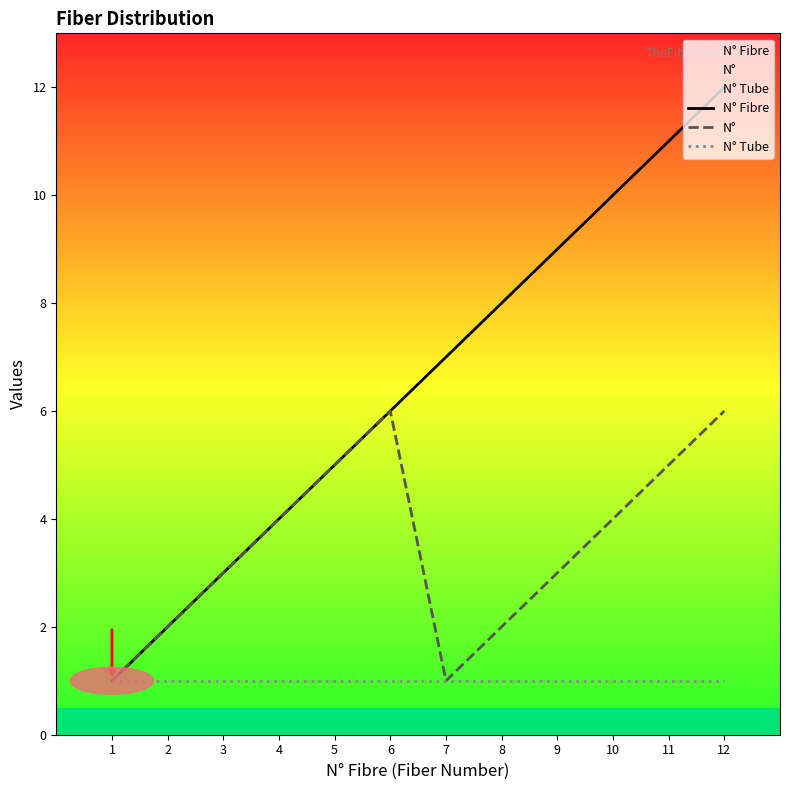

Rank the series at 8 from lowest to highest value.

N° Tube, N°, N° Fibre